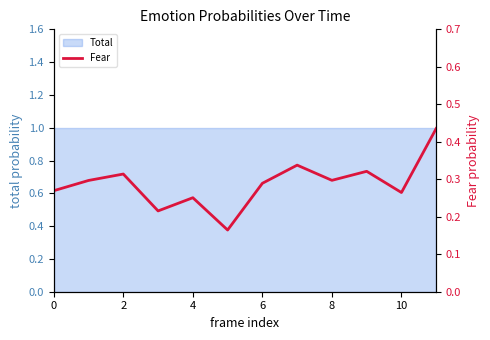

What is the difference between the maximum and minimum values?

0.3